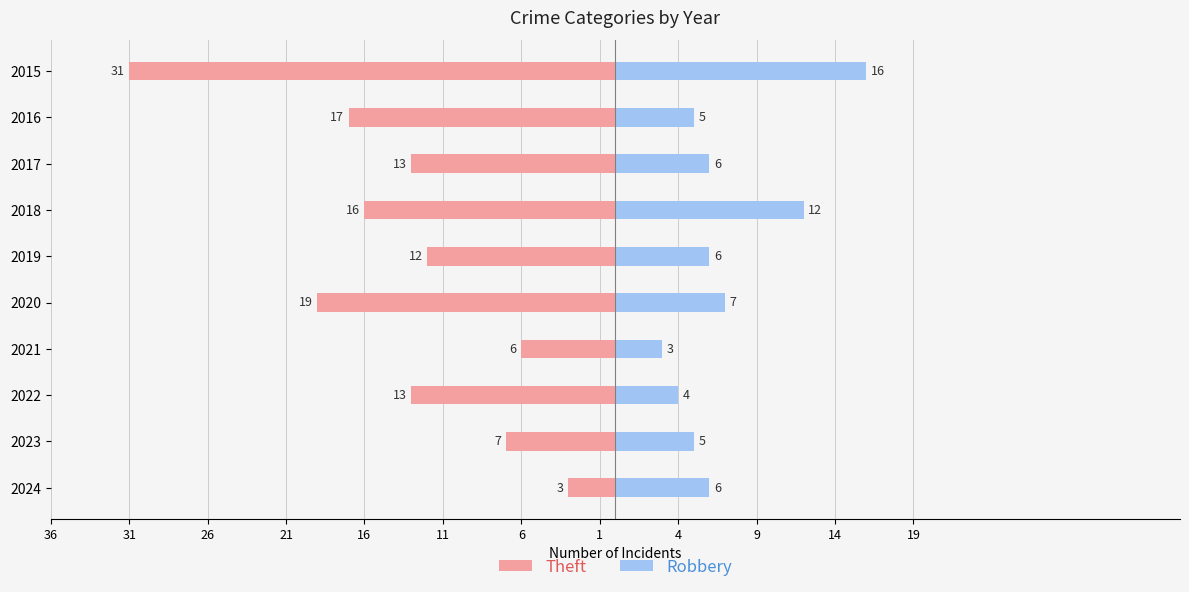

How many groups of bars are there?

10